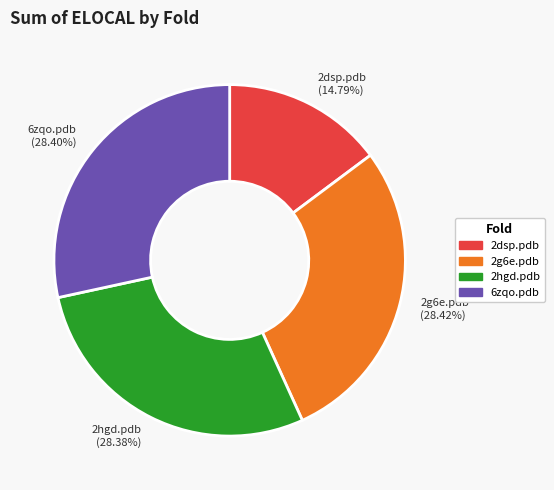

The 6zqo.pdb slice represents 15% of the pie. True or false?

False